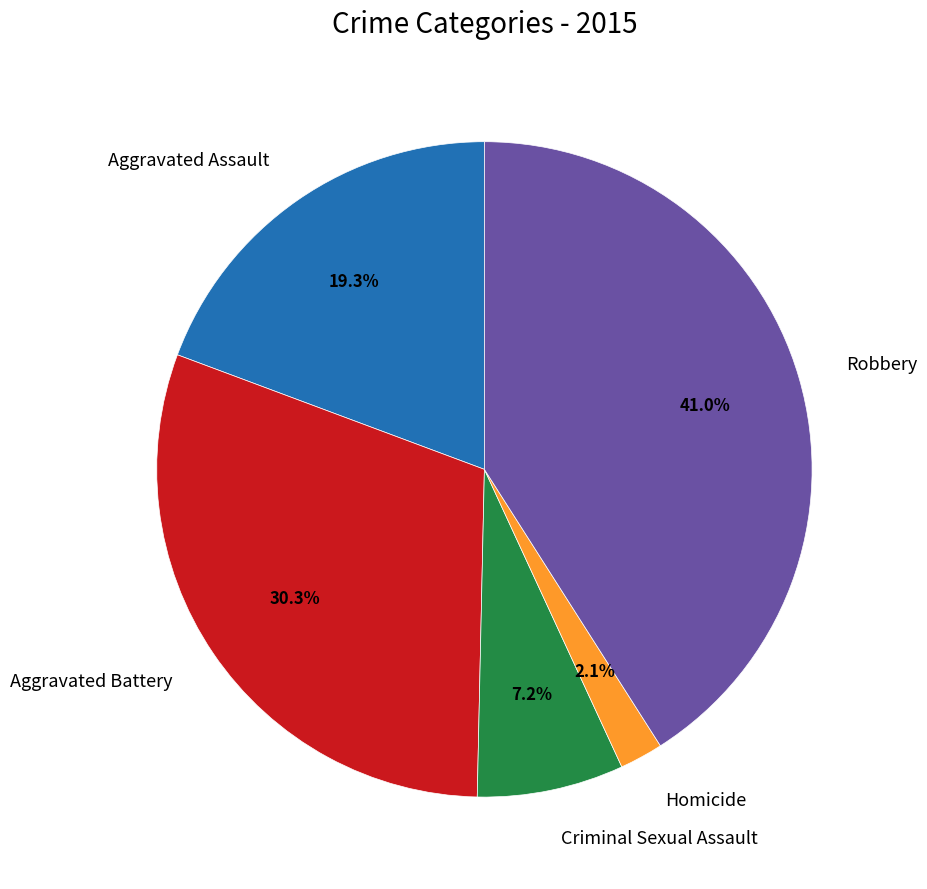

To the nearest percent, what portion does Aggravated Assault represent?

19%